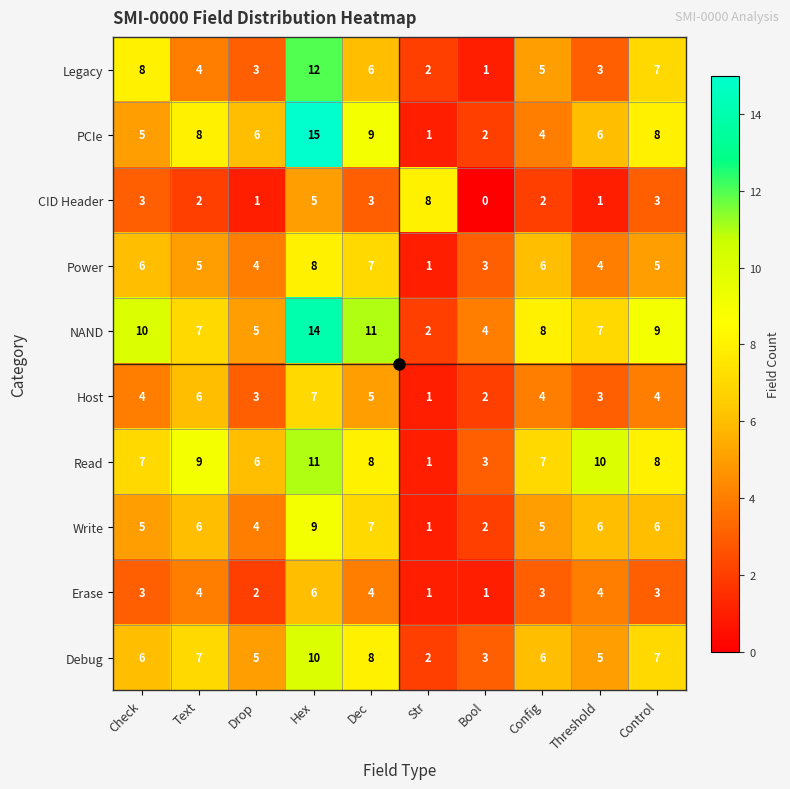

Count the Erase values in the range 2 to 4.

7